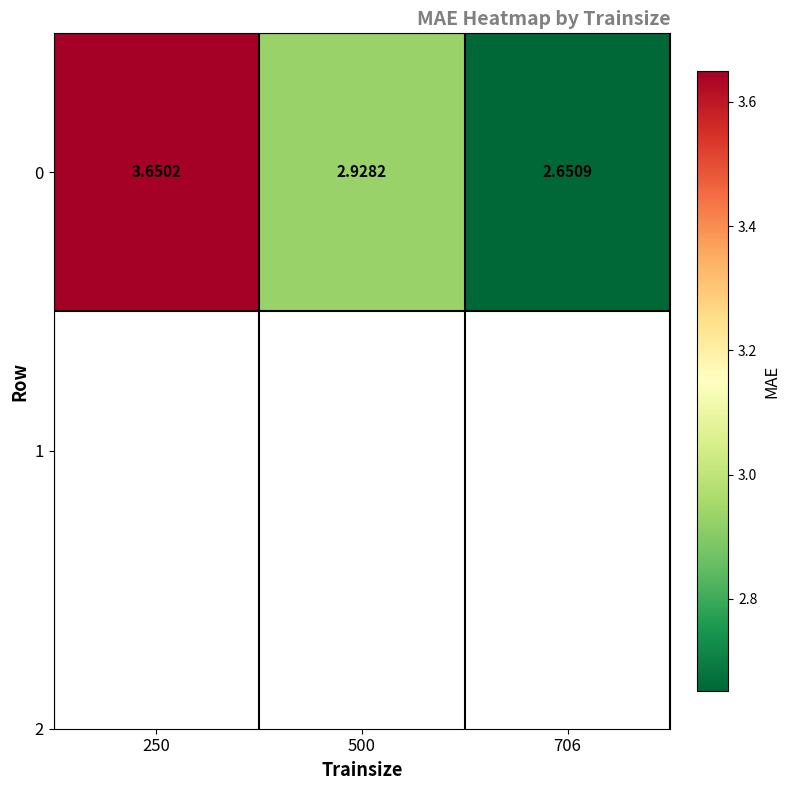

What is the difference between the values at 250 and 706?

1.0